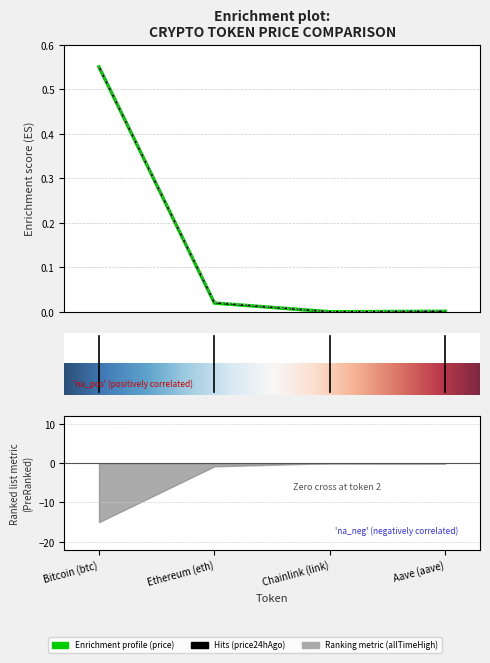

What value does the price series have at Bitcoin (btc)?

0.6